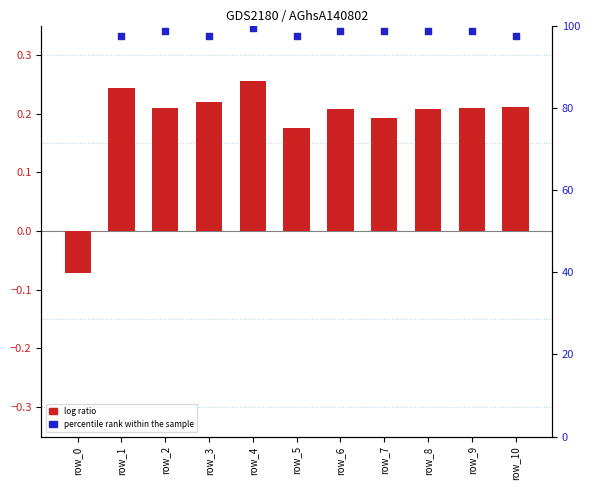

Is the value of log ratio at row_0 greater than the value of percentile rank within the sample at row_3?

No